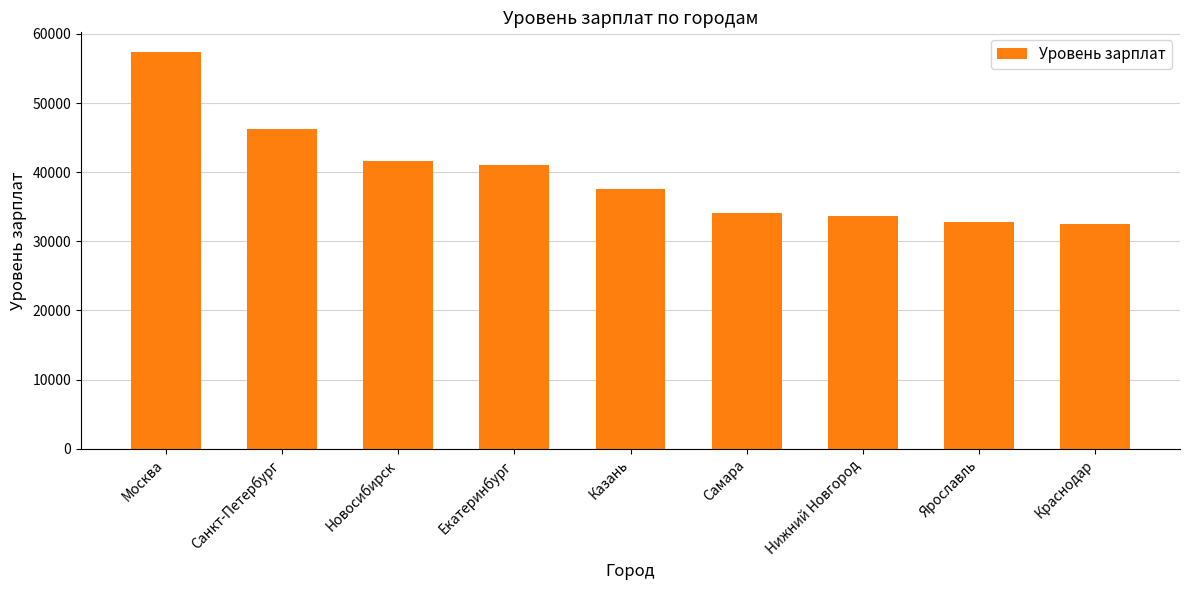

What is the maximum value shown in the chart?

57354